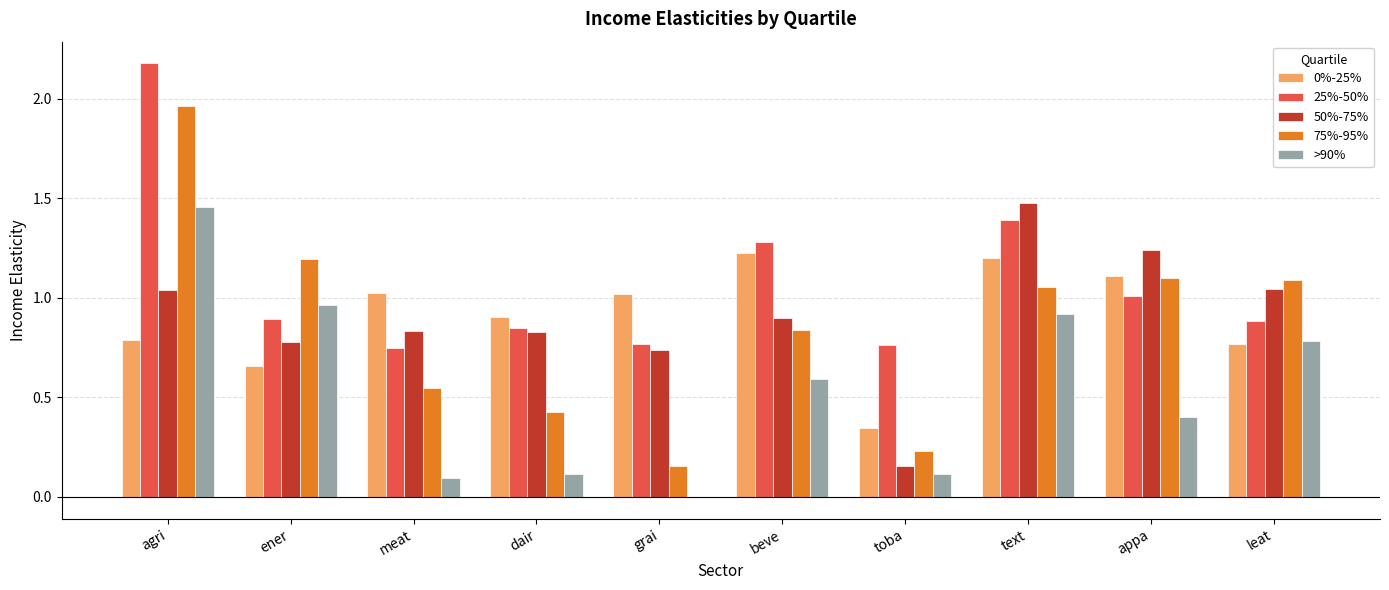

What is the sum of all 0%-25% values?

9.0